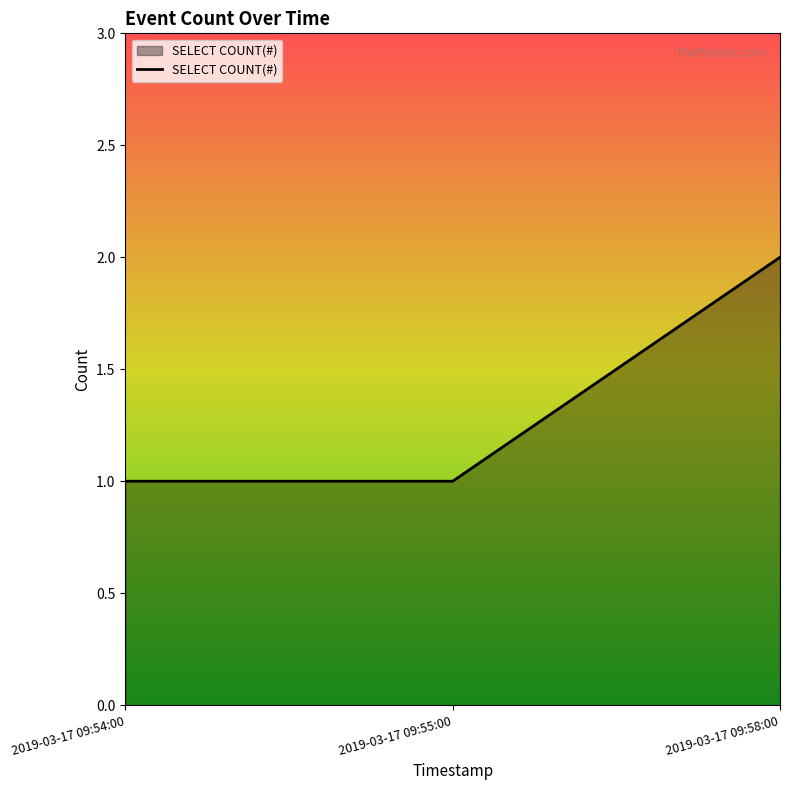

Reading left to right, what are all the values shown in this chart?

2019-03-17 09:54:00=1	2019-03-17 09:55:00=1	2019-03-17 09:58:00=2